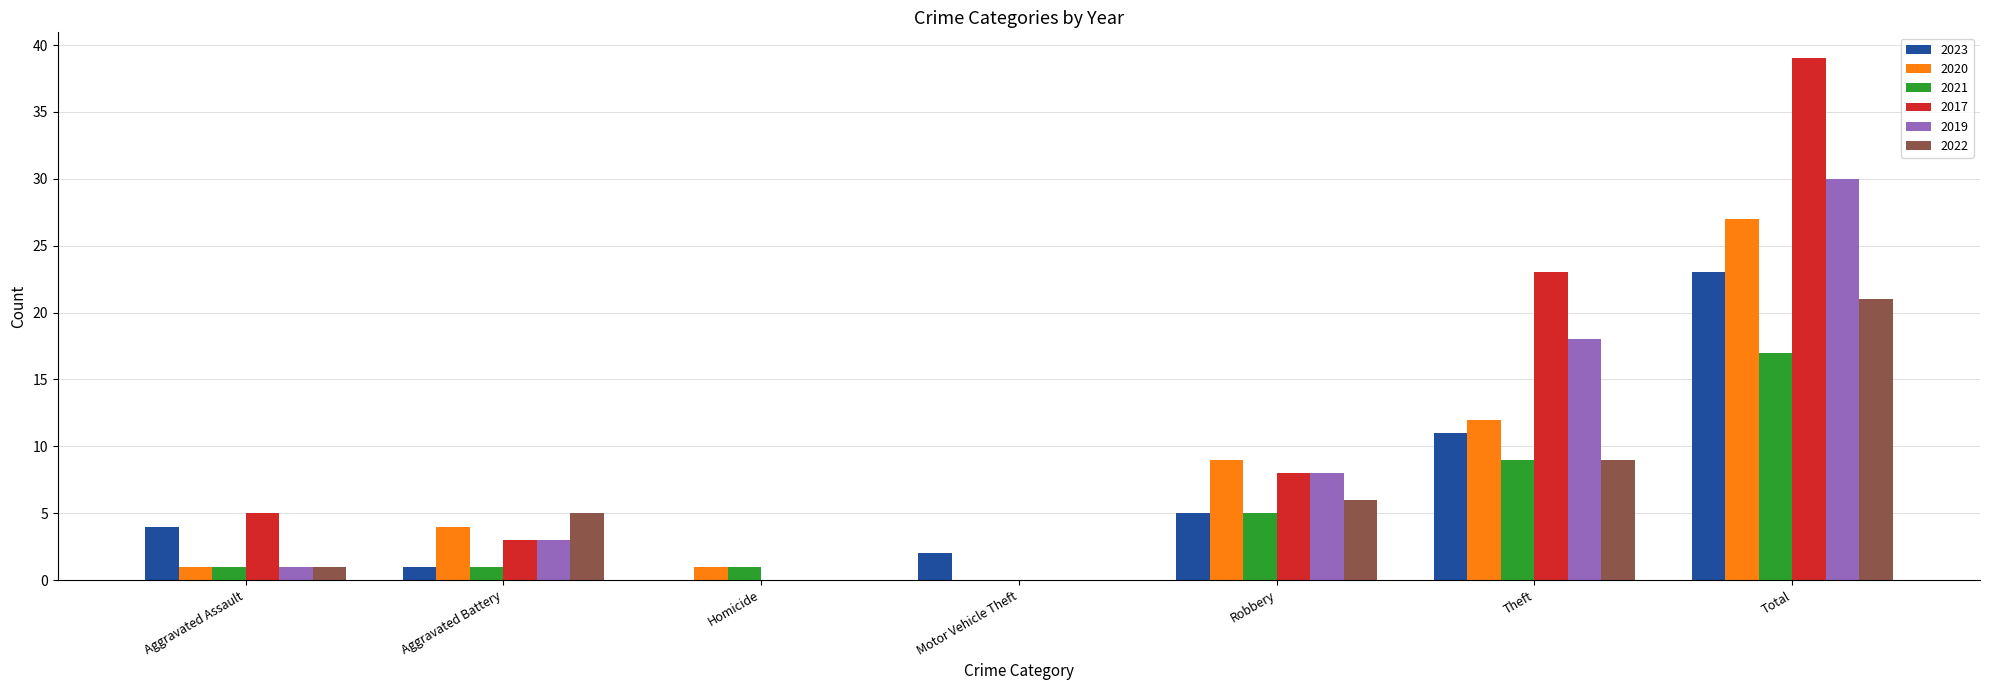

How many data points does each series have?

7